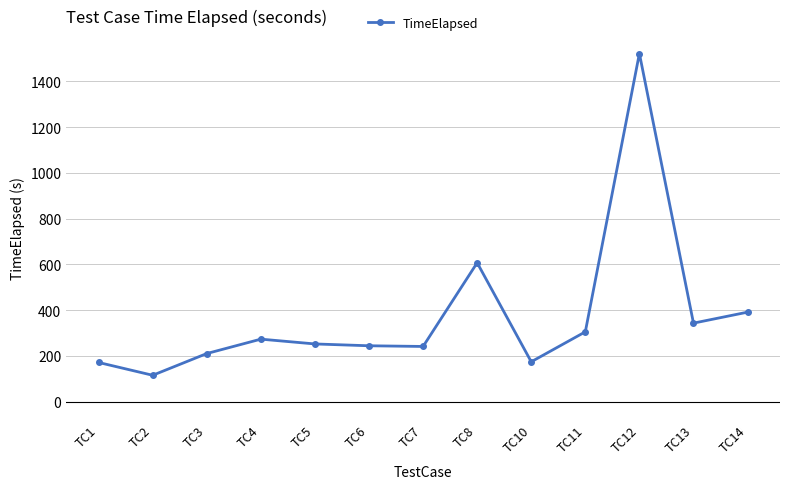

How many data points does each series have?

13